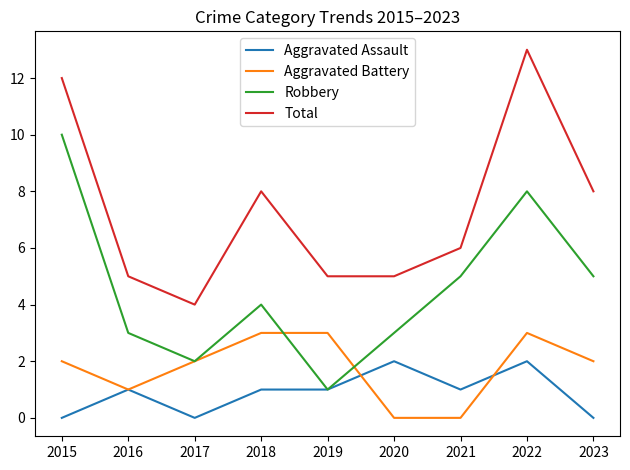

What is the average value of the Total series?

7